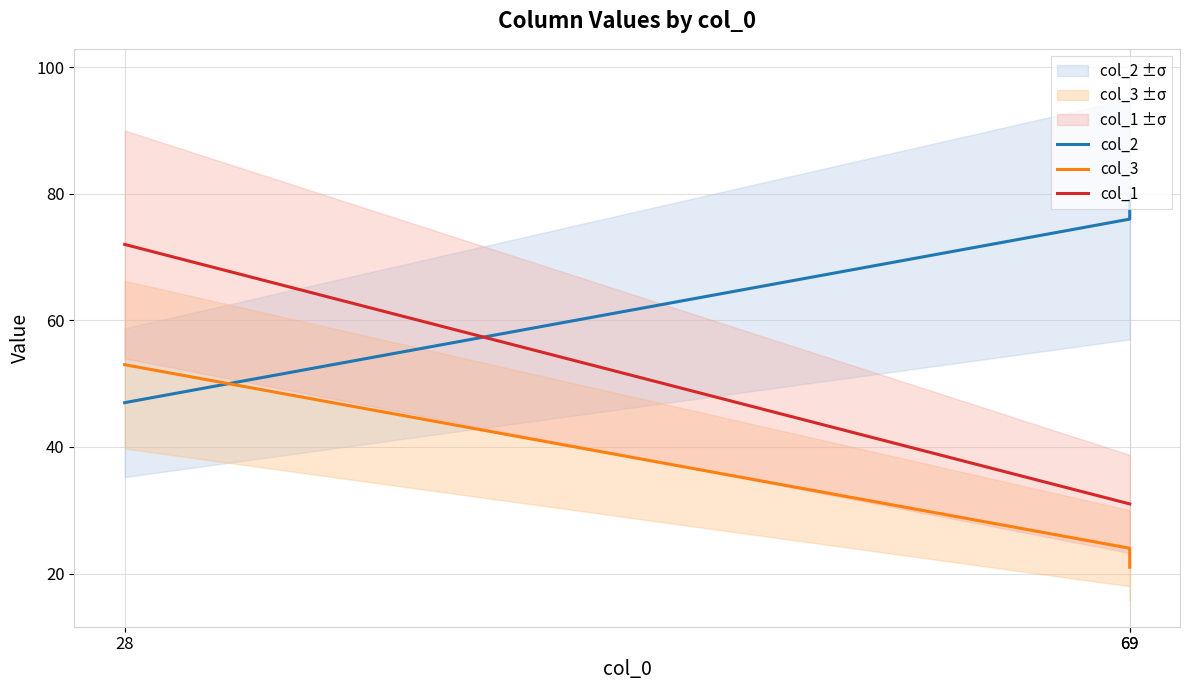

True or false: col_1 has a value of 16 at 69.

False